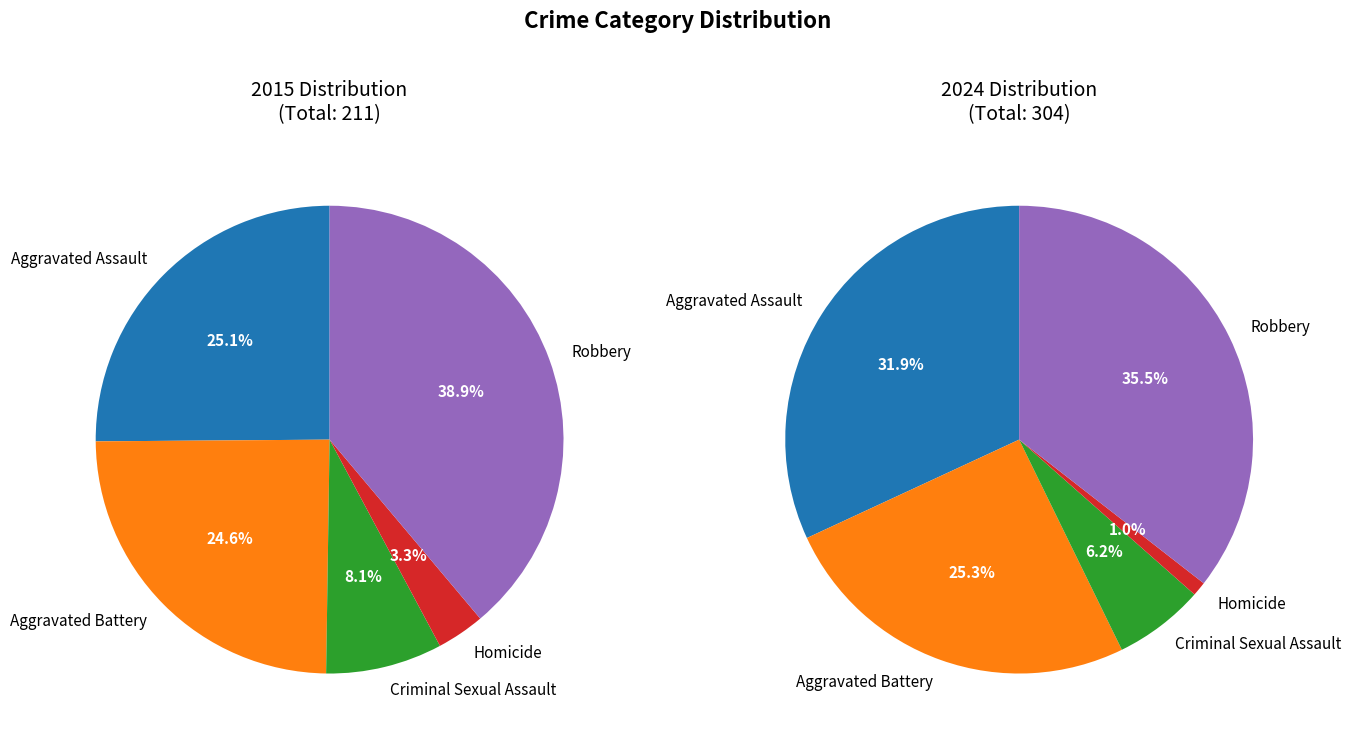

Count the number of slices in the pie.

5